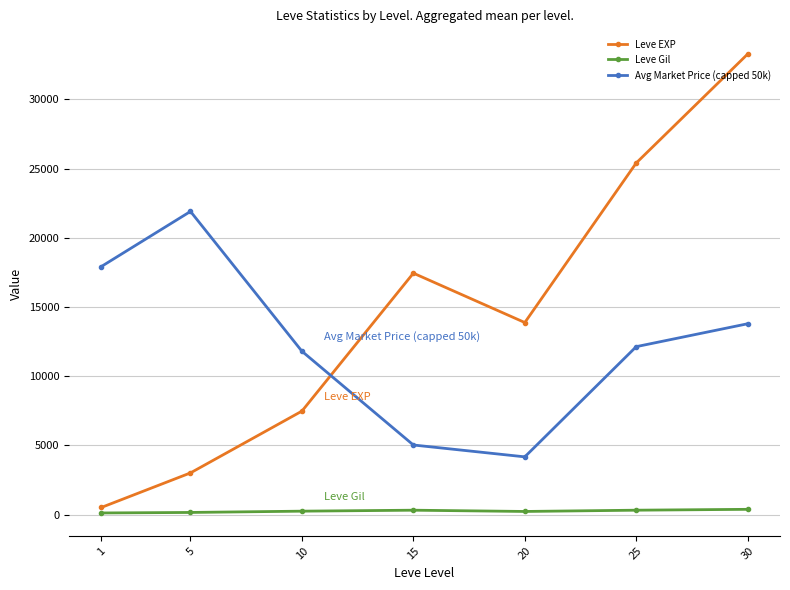

At which label does Avg Market Price (capped 50k) reach its minimum?

20